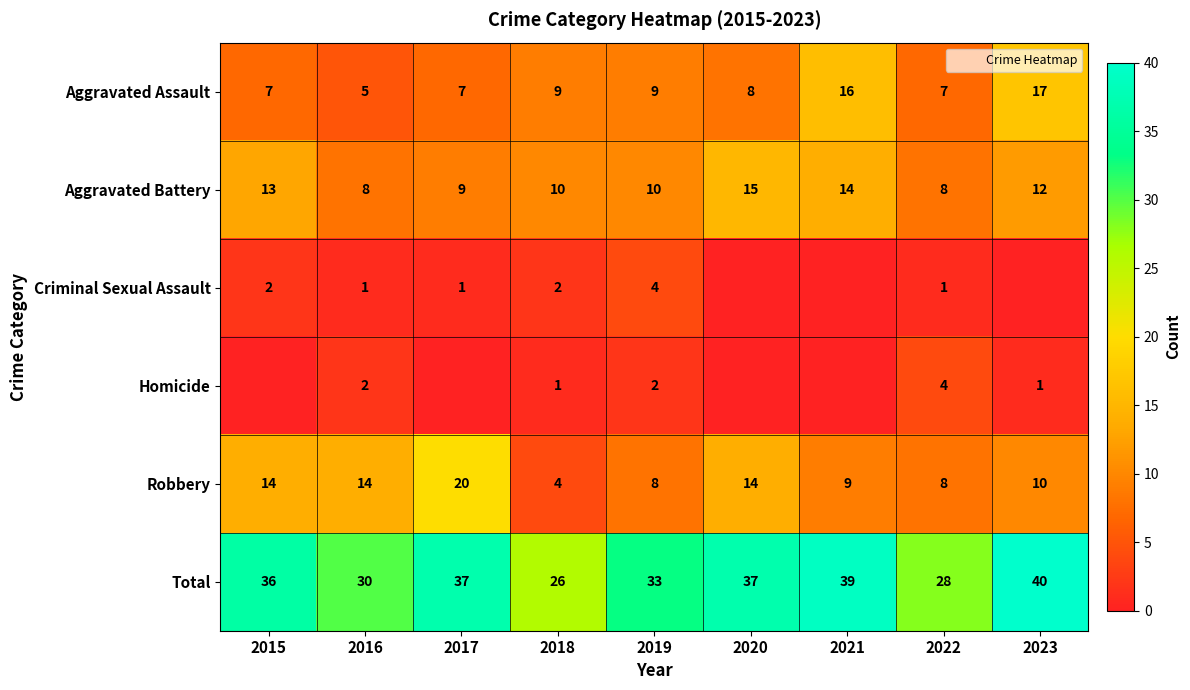

Which series has the widest spread of values?

Robbery